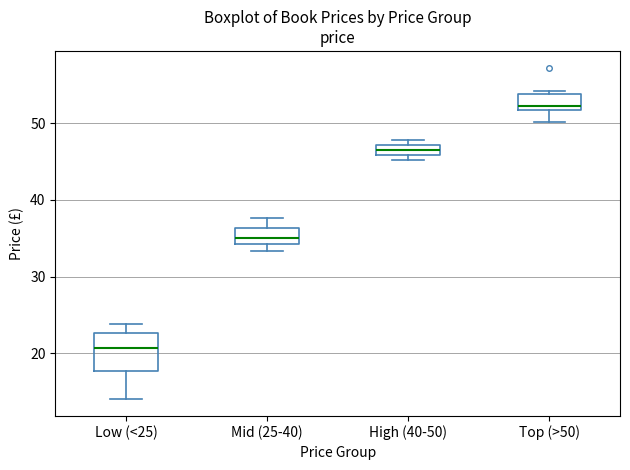

Where does the lower whisker of the box for Top (>50) end on the y-axis? The values are not printed on the chart, so give them approximately, as read against the axis.

50